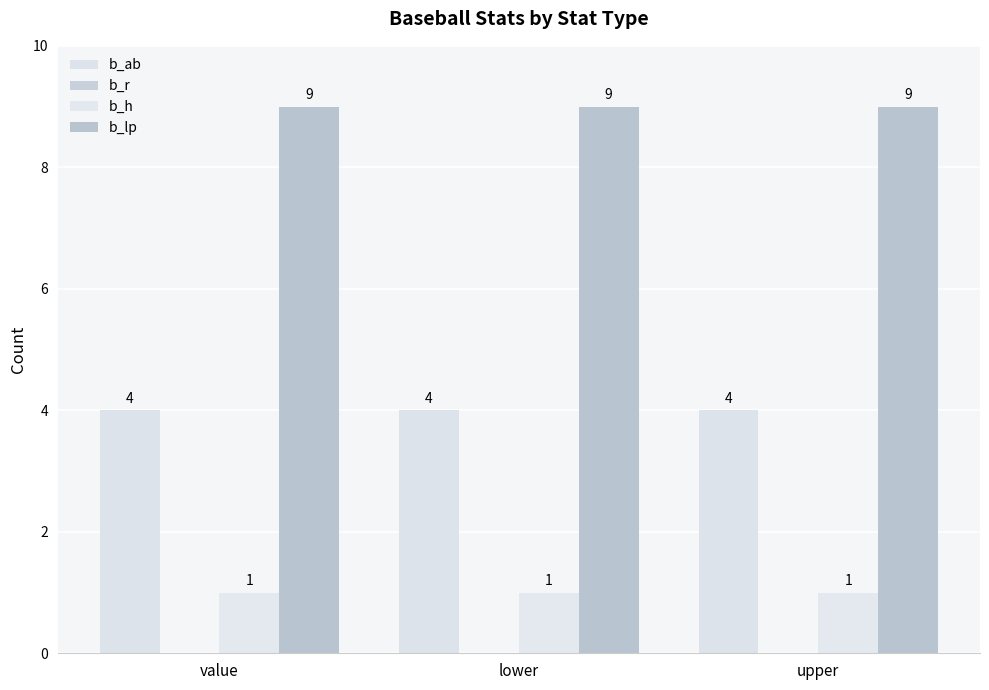

How many bars are there in each group?

3